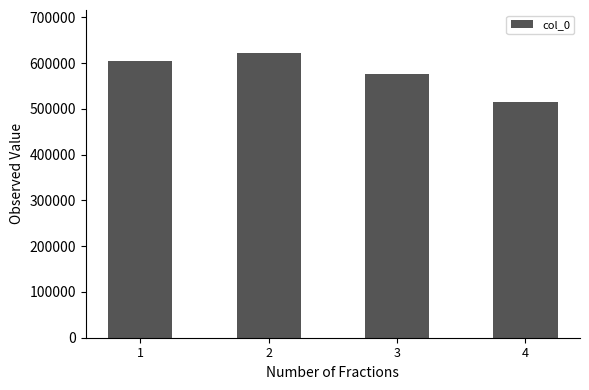

Does the chart contain any negative values?

No